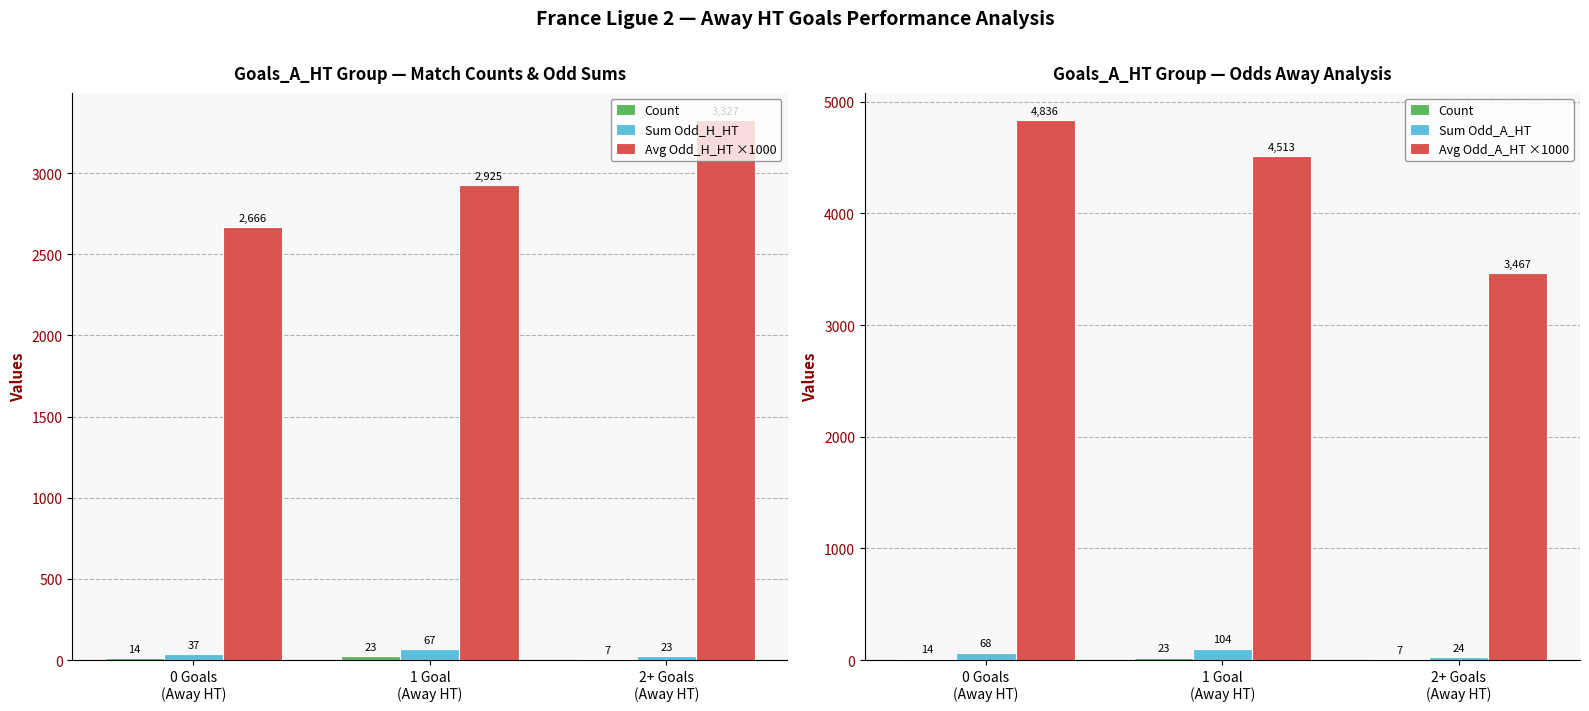

What is the difference between the Sum Odd_A_HT values at 0 Goals
(Away HT) and 2+ Goals
(Away HT)?

43.4